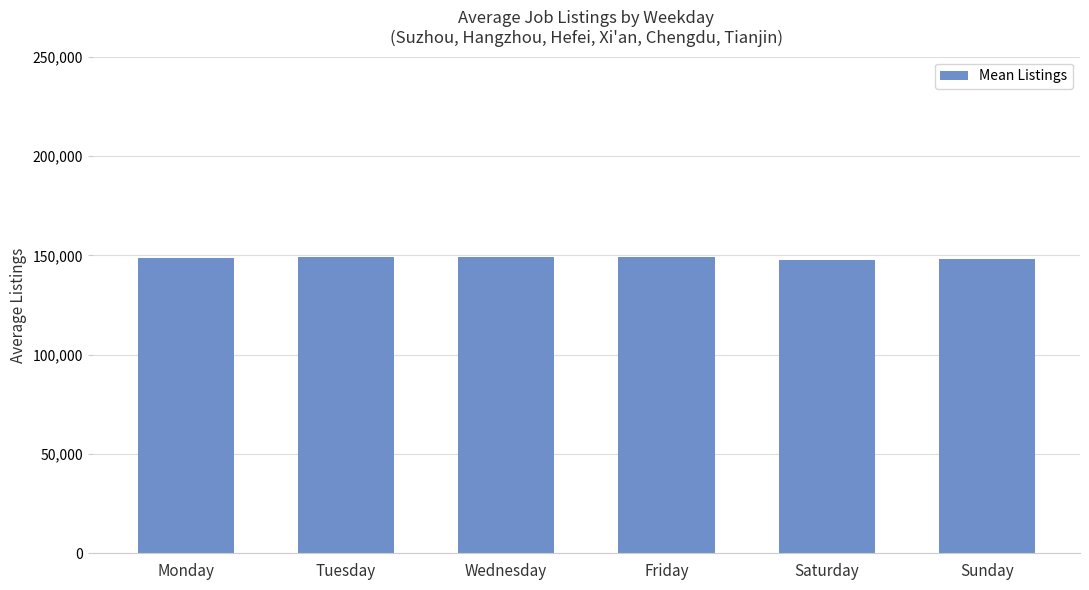

What is the label of the 4th bar from the right?

Wednesday